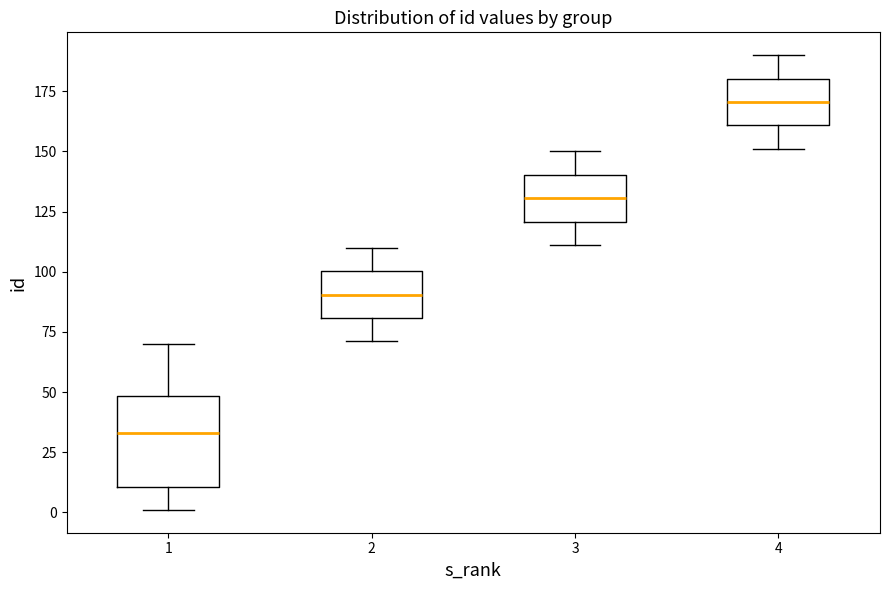

Which box is the tallest, from its lower edge to its upper edge?

1